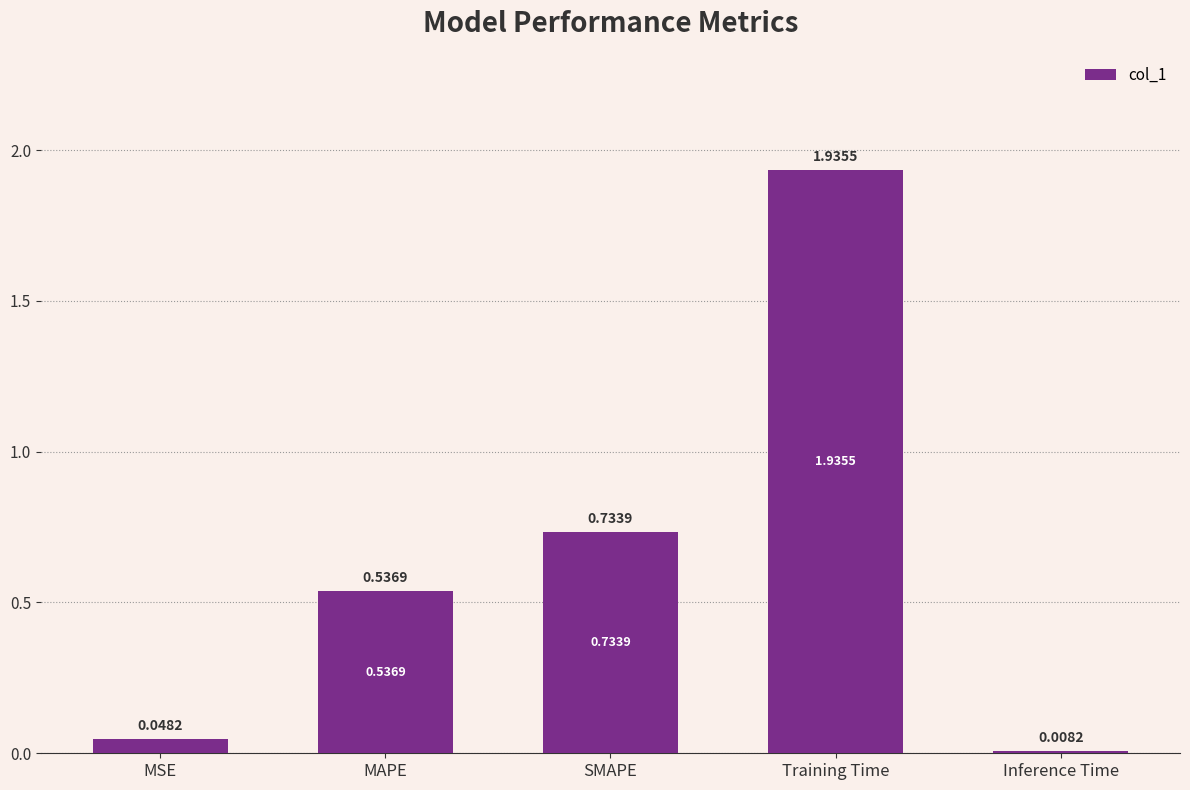

What is the sum of all values?

3.3